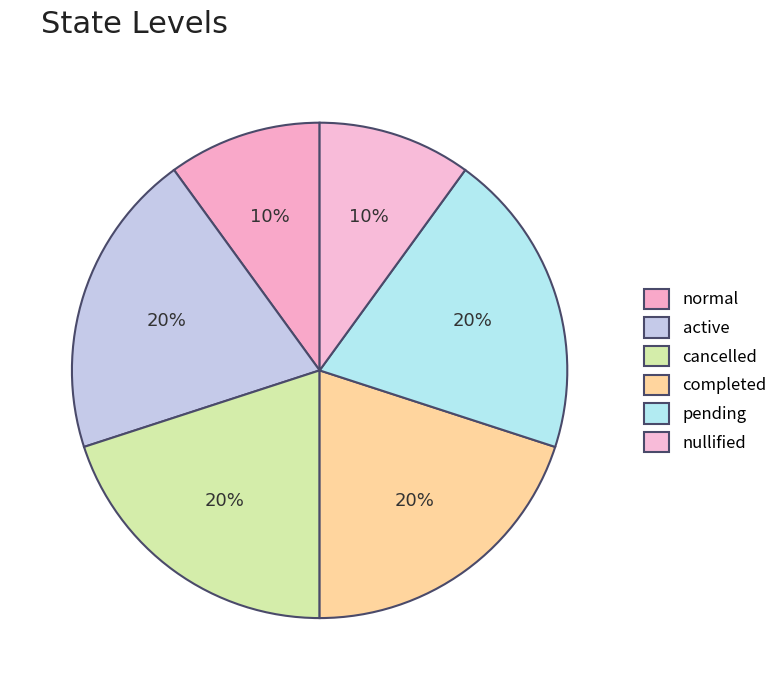

Combined, do nullified and pending account for over 50%?

No